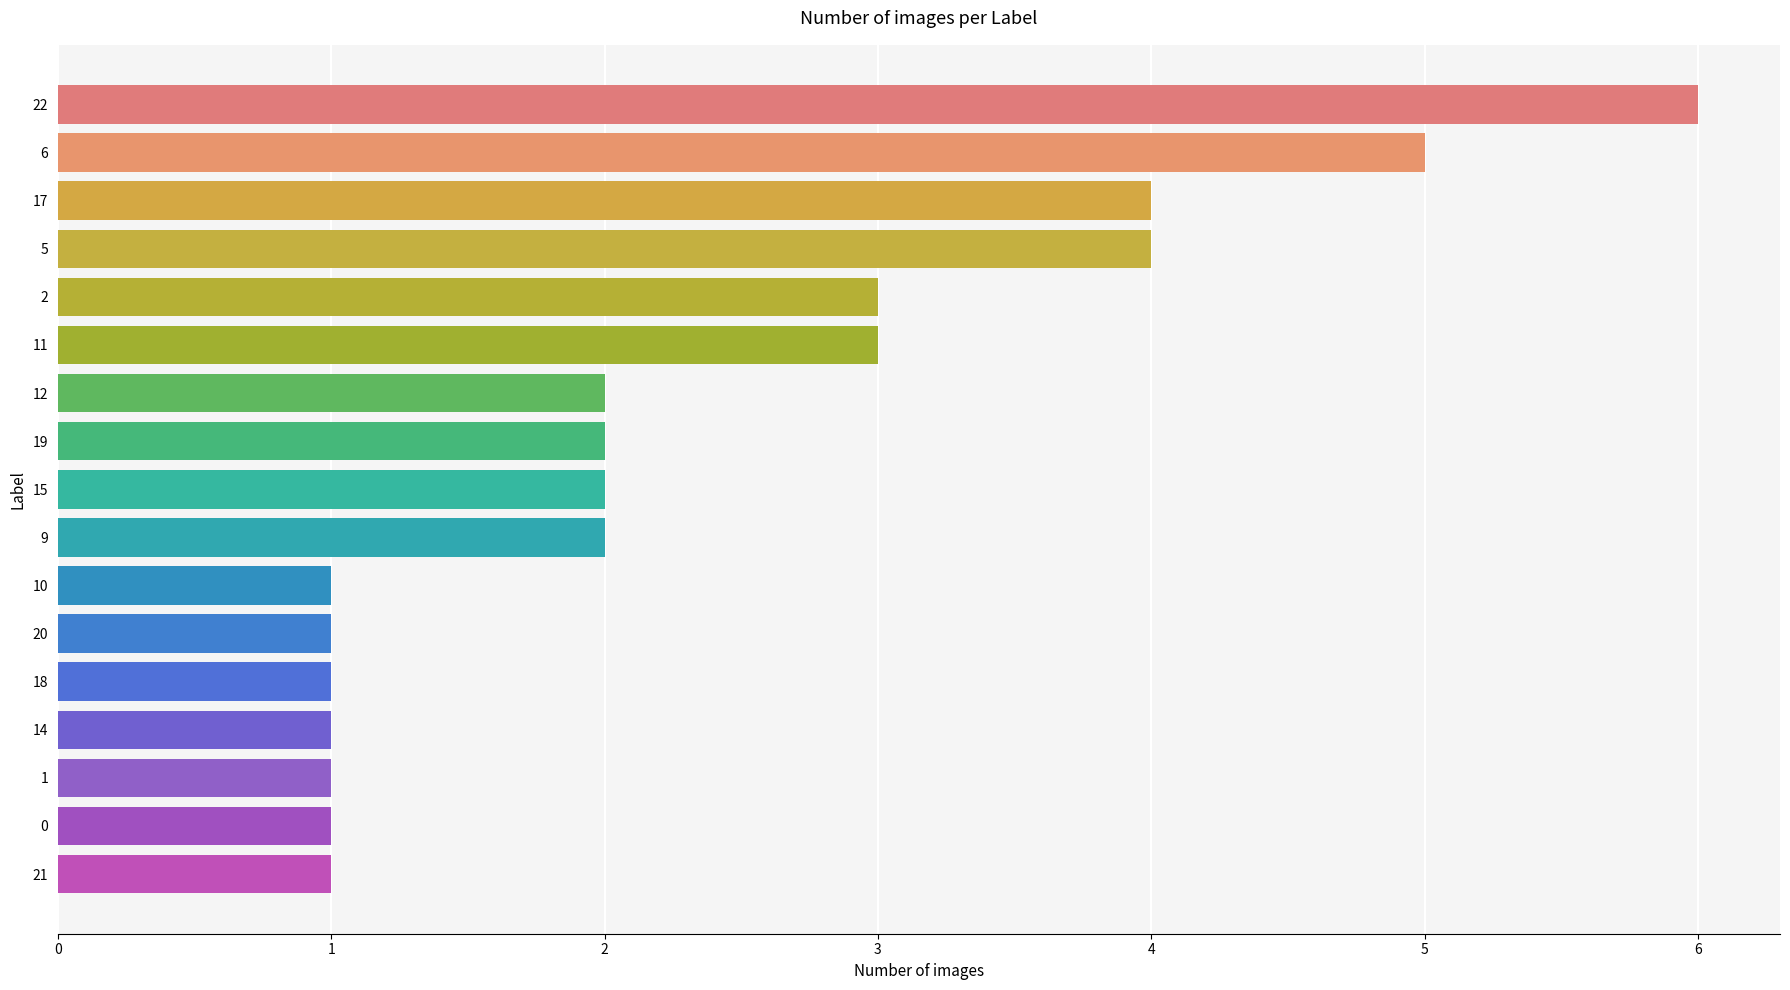

What is the change in value from 9 to 14?

-1